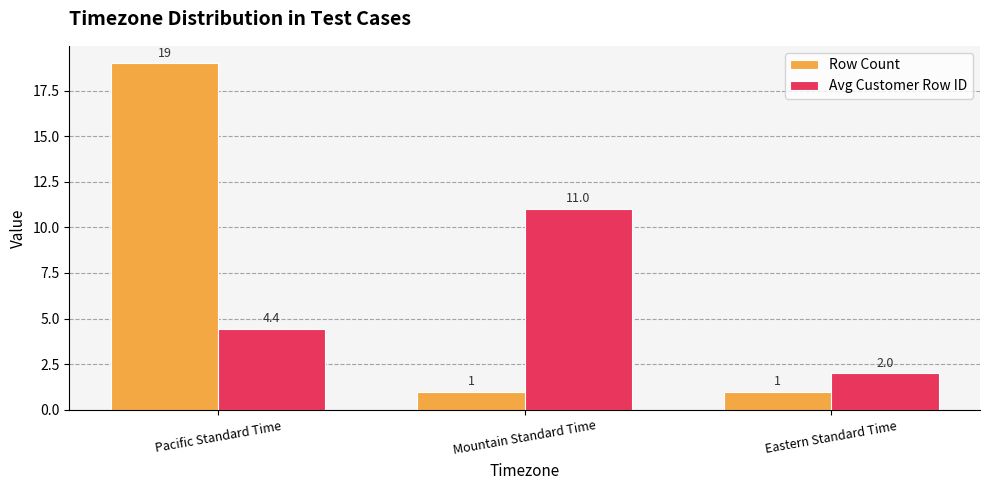

Where does the Avg Customer Row ID series first go above 4?

Pacific Standard Time